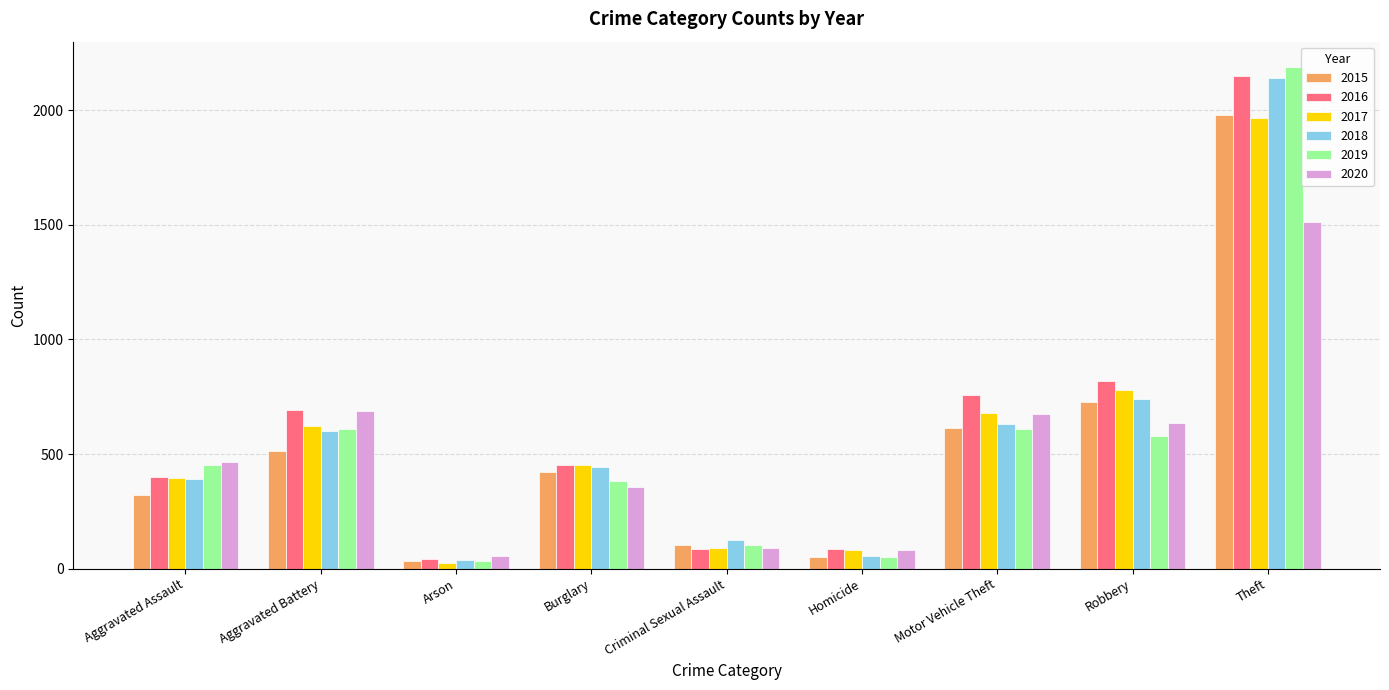

What is the highest value of the 2016 series?

2148